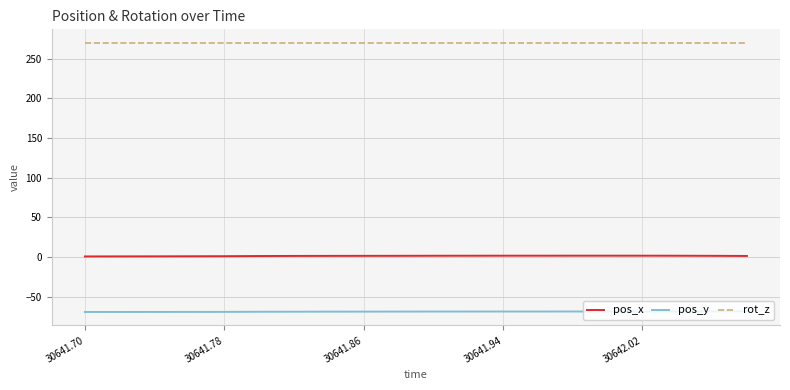

True or false: pos_y and pos_x intersect in this chart.

False